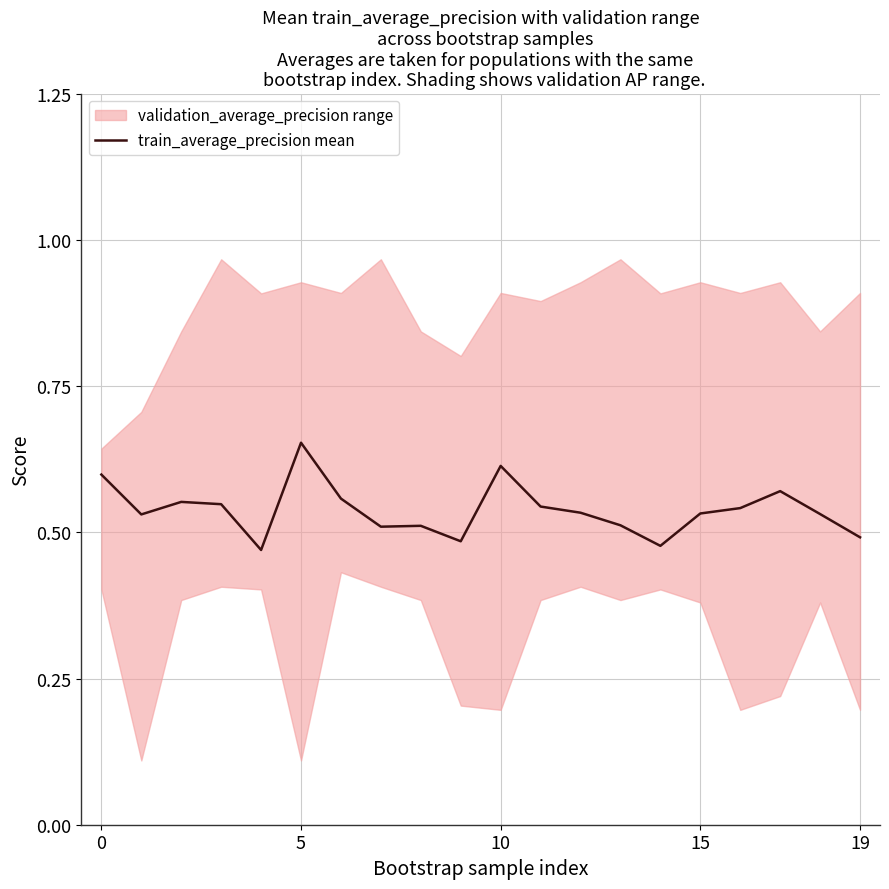

What is the difference between the second highest and second lowest values?

0.1